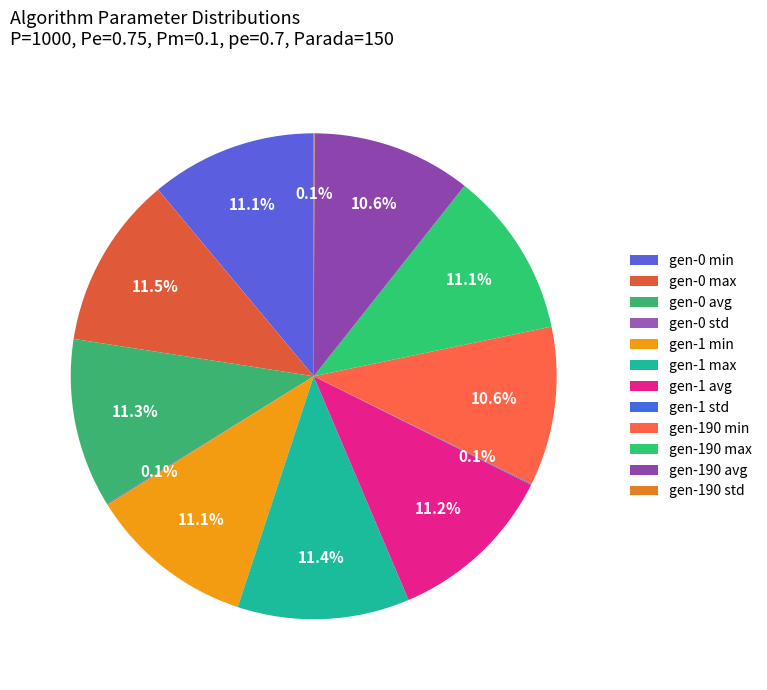

To the nearest percent, what is the difference between the largest and smallest slice percentages?

11%